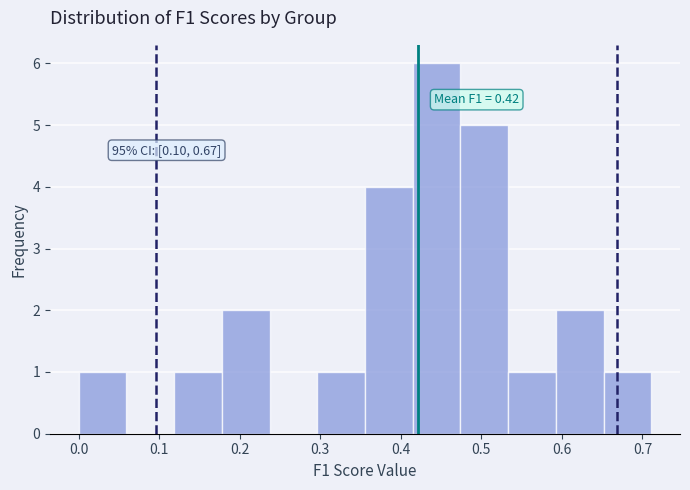

Over which range of the x-axis is the bar tallest?

0.41 to 0.47